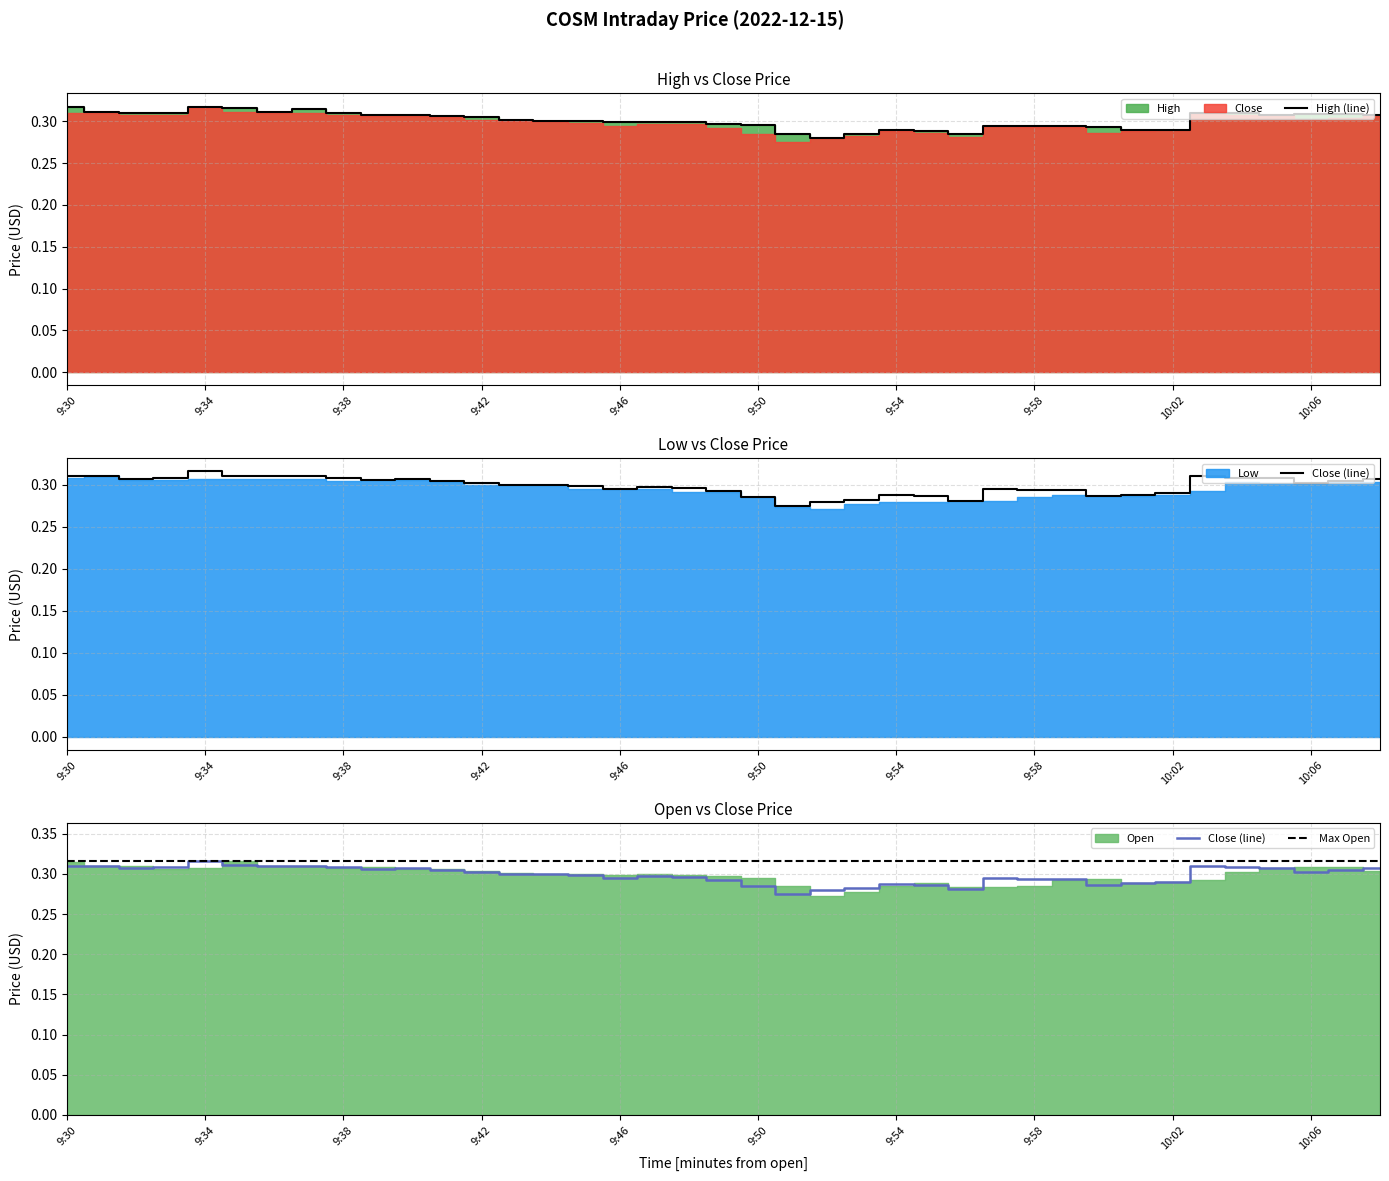

True or false: Close and High cross at least once.

False